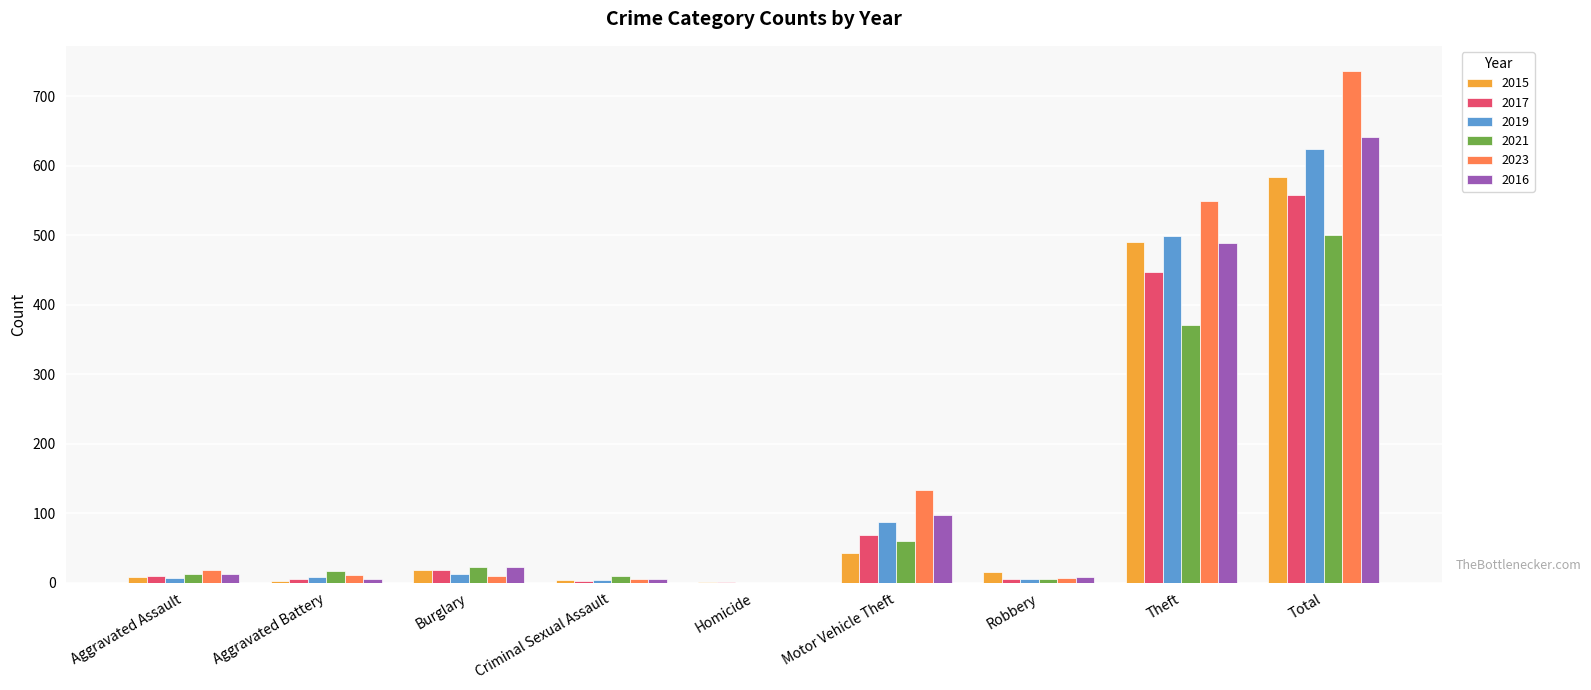

True or false: 2021 has a value of 875 at Total.

False